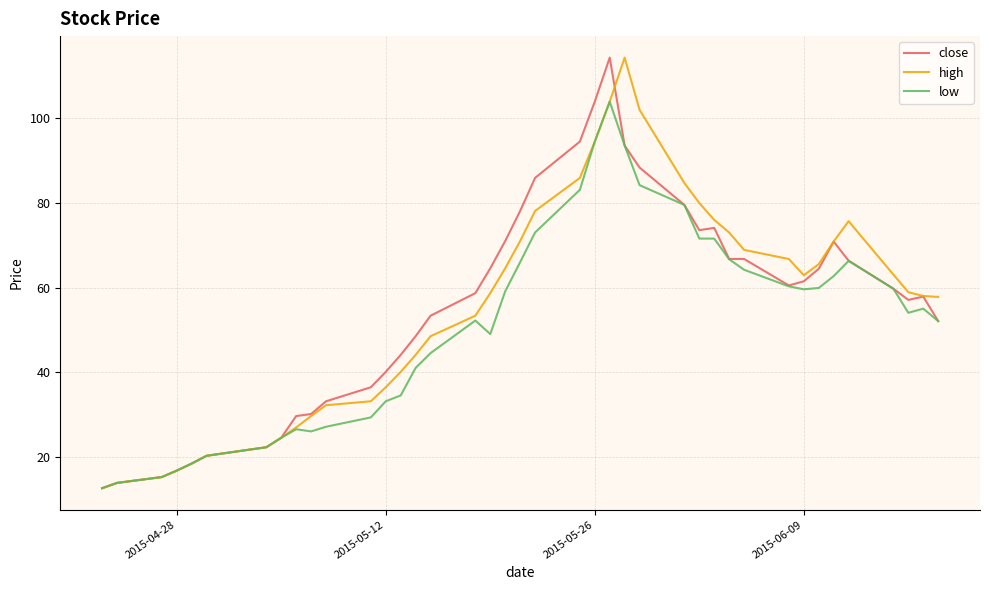

What is the greatest value displayed?

114.3